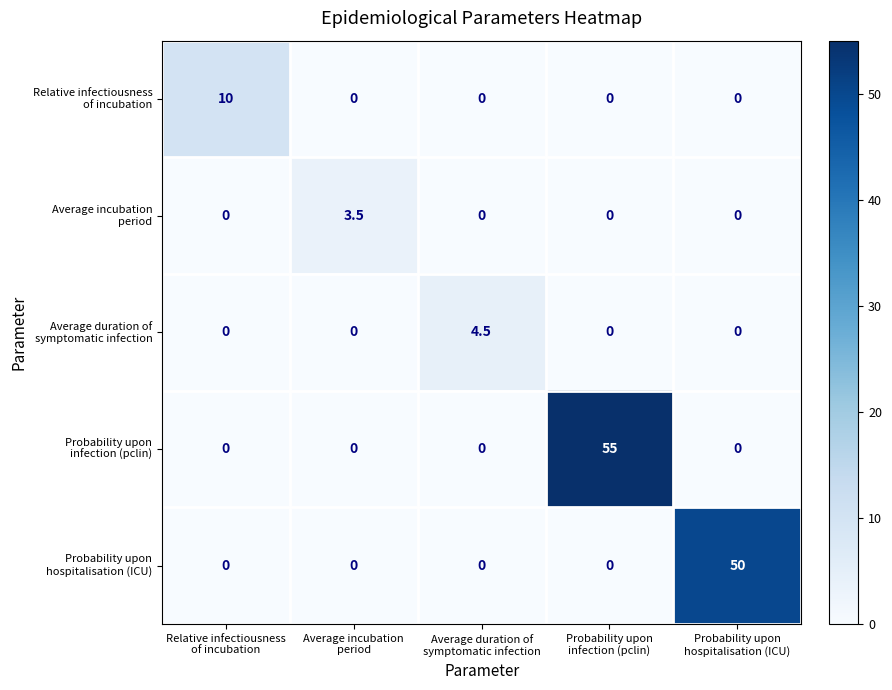

What is the greatest value displayed?

55.0